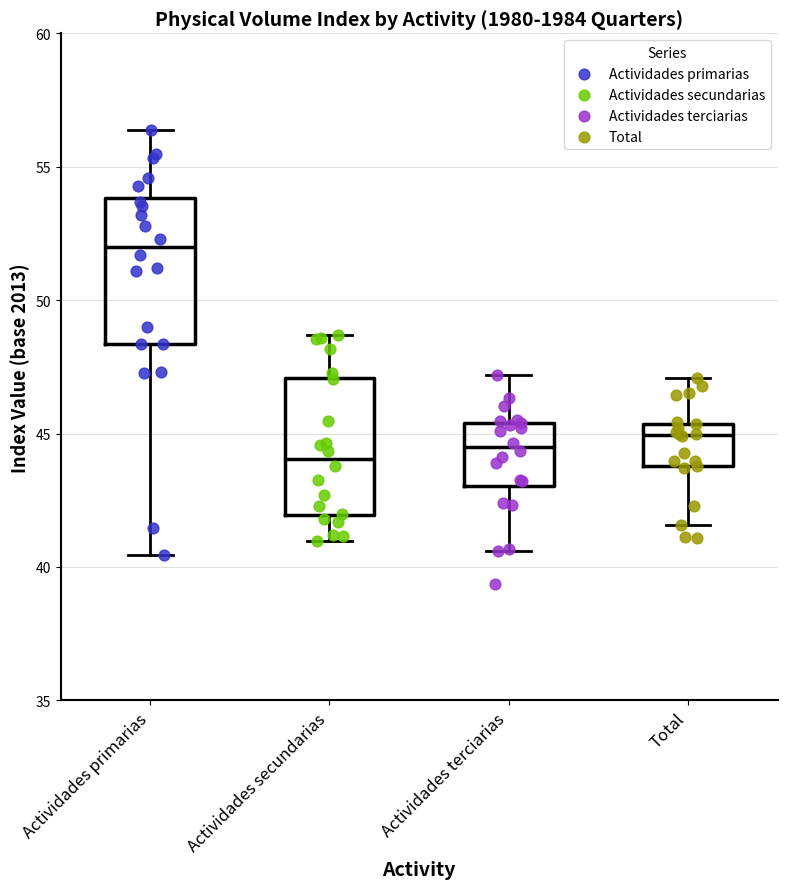

Which box has the highest median line?

Actividades primarias